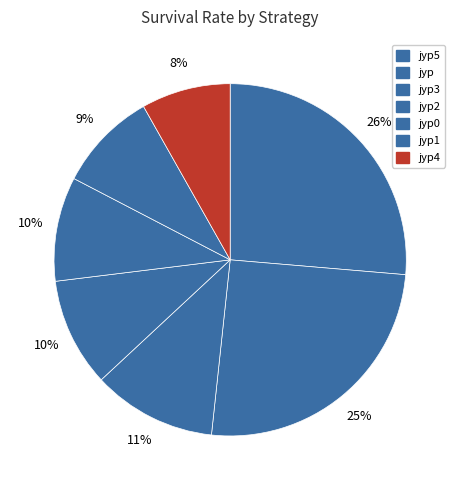

To the nearest percent, what is the average slice percentage?

14%